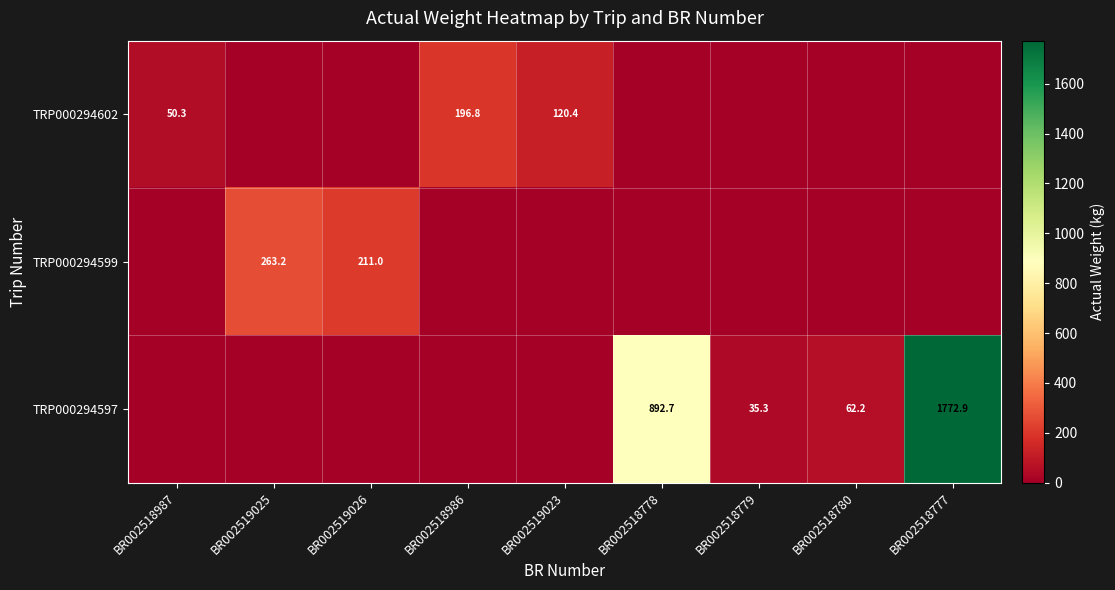

Is it true that TRP000294602 equals 325.9 at BR002518986?

False